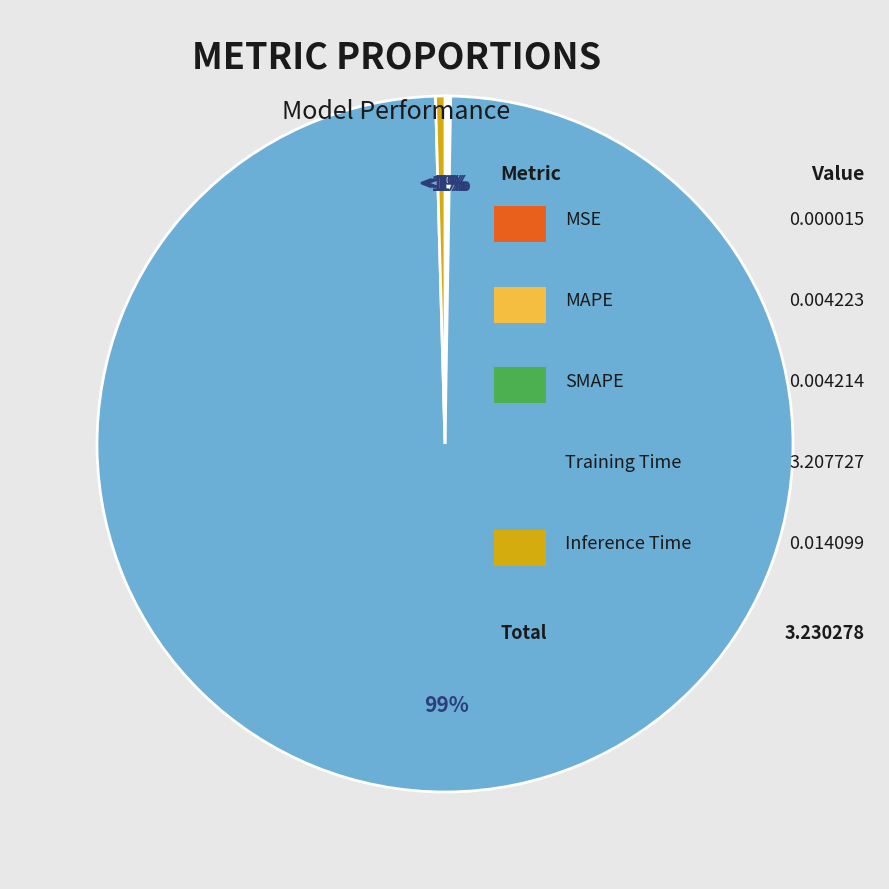

Do MAPE and Inference Time together represent more than half of the pie?

No